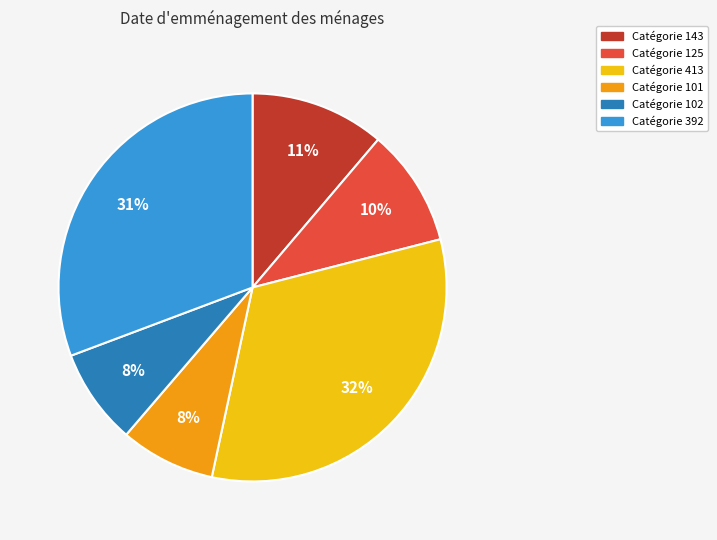

What is the largest slice in the pie chart?

Catégorie 413